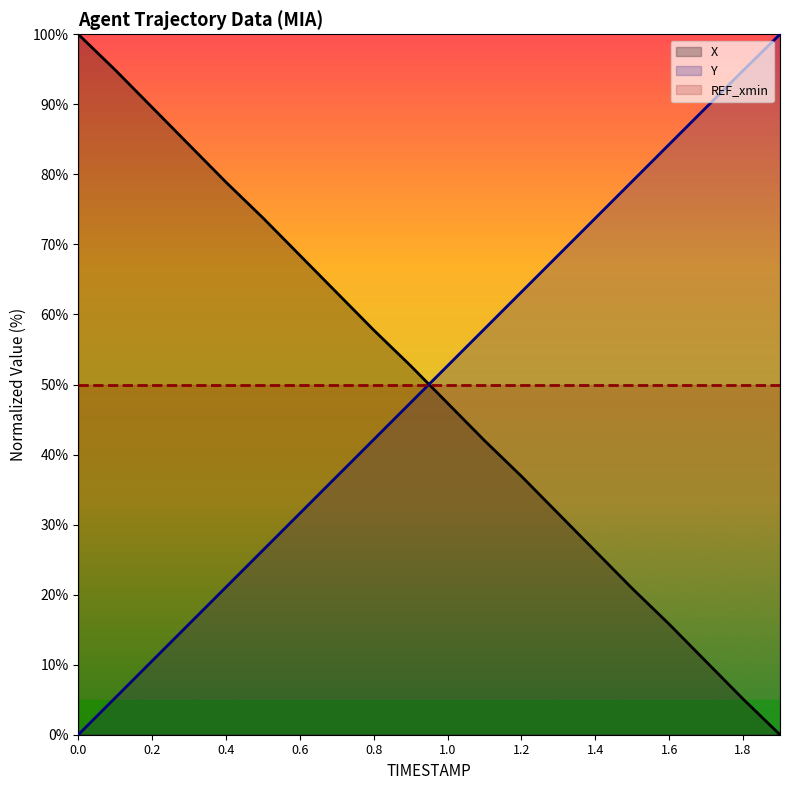

What is the difference between the maximum and minimum values in the Y series?

100.0